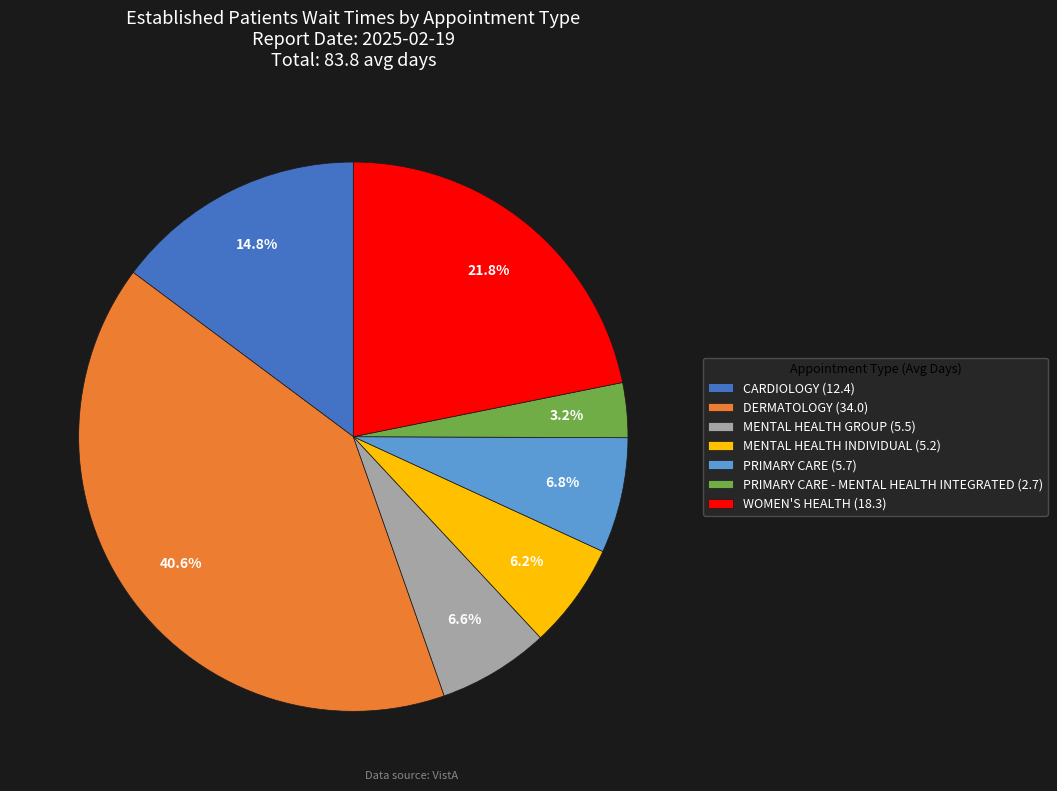

What is the largest slice in the pie chart?

DERMATOLOGY (34.0)